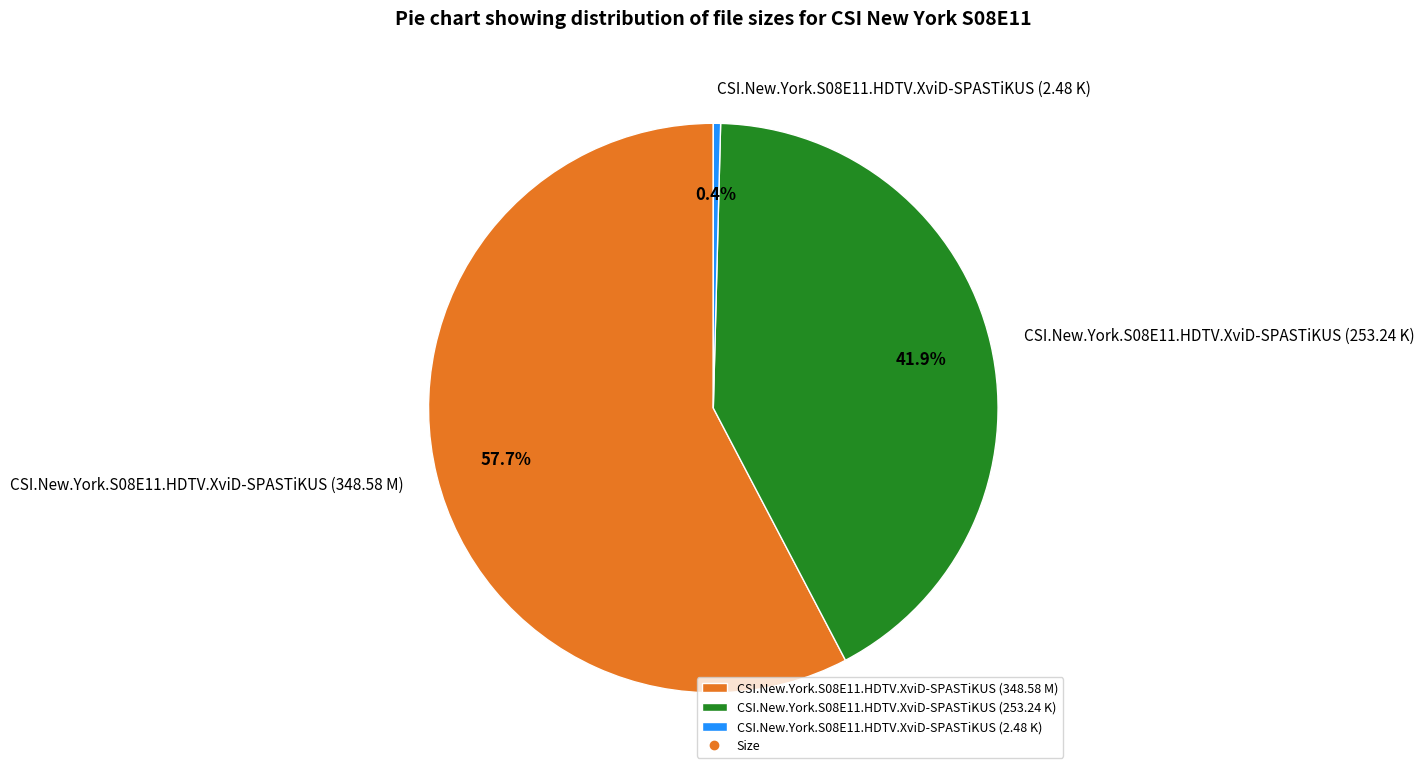

To the nearest percent, what percentage of the pie is CSI.New.York.S08E11.HDTV.XviD-SPASTiKUS (253.24 K)?

42%